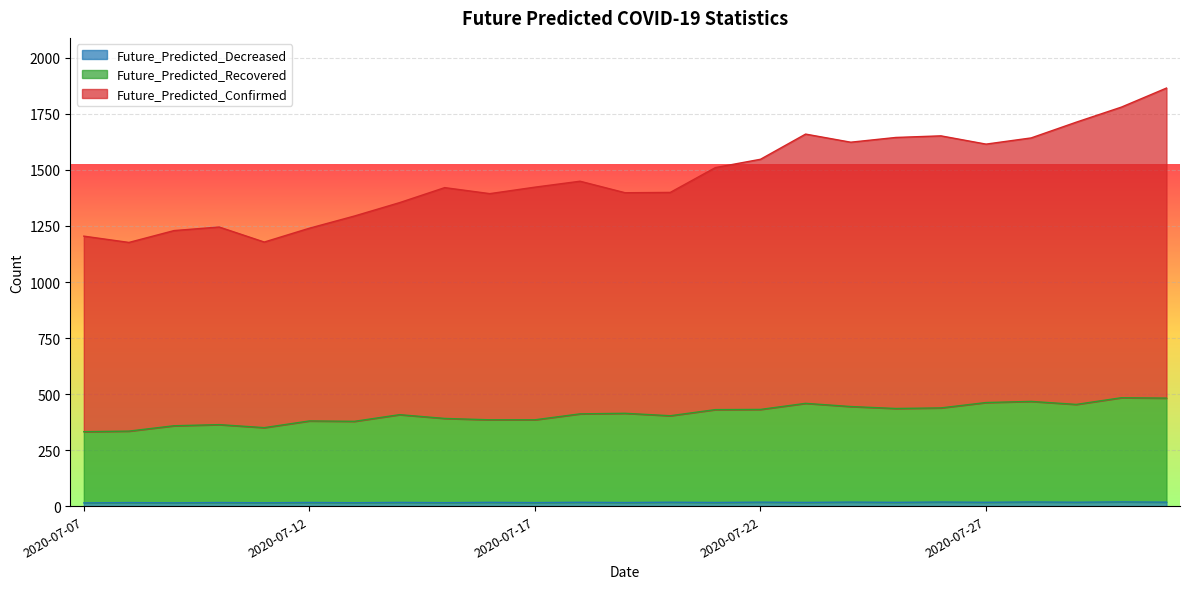

Reading right to left, transcribe all the data shown in this chart.

Future_Predicted_Confirmed: 2020-07-31=1865.4	2020-07-30=1780.4	2020-07-29=1713.2	2020-07-28=1642.9	2020-07-27=1615.3	2020-07-26=1652.2	2020-07-25=1645.0	2020-07-24=1623.9	2020-07-23=1660.1	2020-07-22=1547.7	2020-07-21=1510.6	2020-07-20=1399.9	2020-07-19=1398.4	2020-07-18=1449.8	2020-07-17=1423.3	2020-07-16=1394.4	2020-07-15=1421.2	2020-07-14=1354.3	2020-07-13=1294.6	2020-07-12=1240.1	2020-07-11=1178.4	2020-07-10=1245.4	2020-07-09=1229.5	2020-07-08=1176.7	2020-07-07=1204.7
Future_Predicted_Recovered: 2020-07-31=482.1	2020-07-30=483.8	2020-07-29=453.9	2020-07-28=467.4	2020-07-27=462.3	2020-07-26=438.4	2020-07-25=435.8	2020-07-24=444.4	2020-07-23=458.7	2020-07-22=431.6	2020-07-21=430.7	2020-07-20=403.4	2020-07-19=414.3	2020-07-18=411.8	2020-07-17=385.3	2020-07-16=385.3	2020-07-15=391.4	2020-07-14=408.2	2020-07-13=378.5	2020-07-12=380.2	2020-07-11=350.3	2020-07-10=363.8	2020-07-09=358.7	2020-07-08=334.8	2020-07-07=332.2
Future_Predicted_Decreased: 2020-07-31=17.8	2020-07-30=19.0	2020-07-29=17.6	2020-07-28=18.7	2020-07-27=17.3	2020-07-26=18.4	2020-07-25=17.0	2020-07-24=18.2	2020-07-23=16.7	2020-07-22=17.9	2020-07-21=16.4	2020-07-20=17.6	2020-07-19=16.2	2020-07-18=17.3	2020-07-17=15.9	2020-07-16=17.0	2020-07-15=15.6	2020-07-14=16.8	2020-07-13=15.3	2020-07-12=16.5	2020-07-11=15.1	2020-07-10=16.2	2020-07-09=14.8	2020-07-08=15.9	2020-07-07=14.5